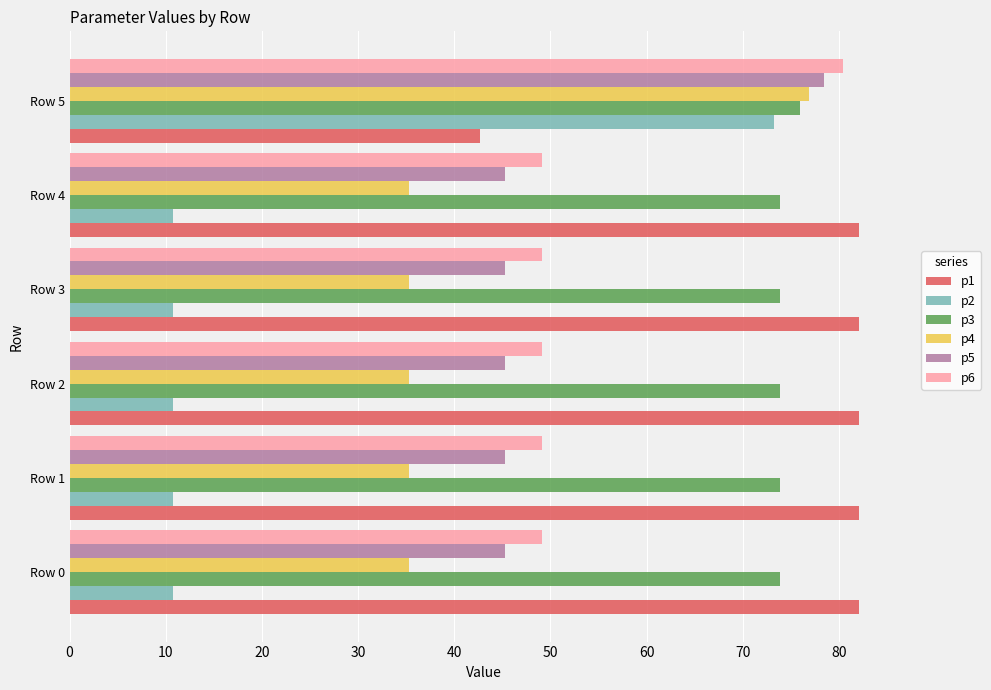

Is it true that p3 equals 104.9 at Row 4?

False